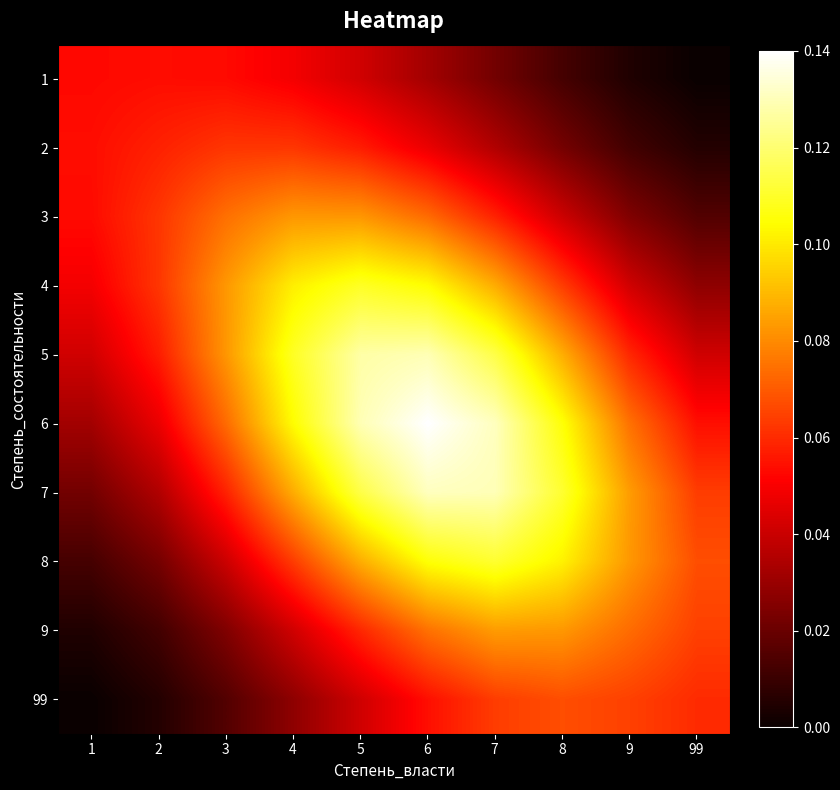

Reading left to right, list all the values displayed in this chart.

1: 1=0.1	2=0.1	3=0.1	4=0.0	5=0.0	6=0.0	7=0.0	8=0.0	9=0.0	99=0.0
2: 1=0.1	2=0.1	3=0.1	4=0.1	5=0.1	6=0.0	7=0.0	8=0.0	9=0.0	99=0.0
3: 1=0.1	2=0.1	3=0.1	4=0.1	5=0.1	6=0.1	7=0.1	8=0.0	9=0.0	99=0.0
4: 1=0.0	2=0.1	3=0.1	4=0.1	5=0.1	6=0.1	7=0.1	8=0.1	9=0.0	99=0.0
5: 1=0.0	2=0.1	3=0.1	4=0.1	5=0.1	6=0.1	7=0.1	8=0.1	9=0.1	99=0.0
6: 1=0.0	2=0.0	3=0.1	4=0.1	5=0.1	6=0.1	7=0.1	8=0.1	9=0.1	99=0.1
7: 1=0.0	2=0.0	3=0.1	4=0.1	5=0.1	6=0.1	7=0.1	8=0.1	9=0.1	99=0.1
8: 1=0.0	2=0.0	3=0.0	4=0.1	5=0.1	6=0.1	7=0.1	8=0.1	9=0.1	99=0.1
9: 1=0.0	2=0.0	3=0.0	4=0.0	5=0.1	6=0.1	7=0.1	8=0.1	9=0.1	99=0.1
99: 1=0.0	2=0.0	3=0.0	4=0.0	5=0.0	6=0.1	7=0.1	8=0.1	9=0.1	99=0.1